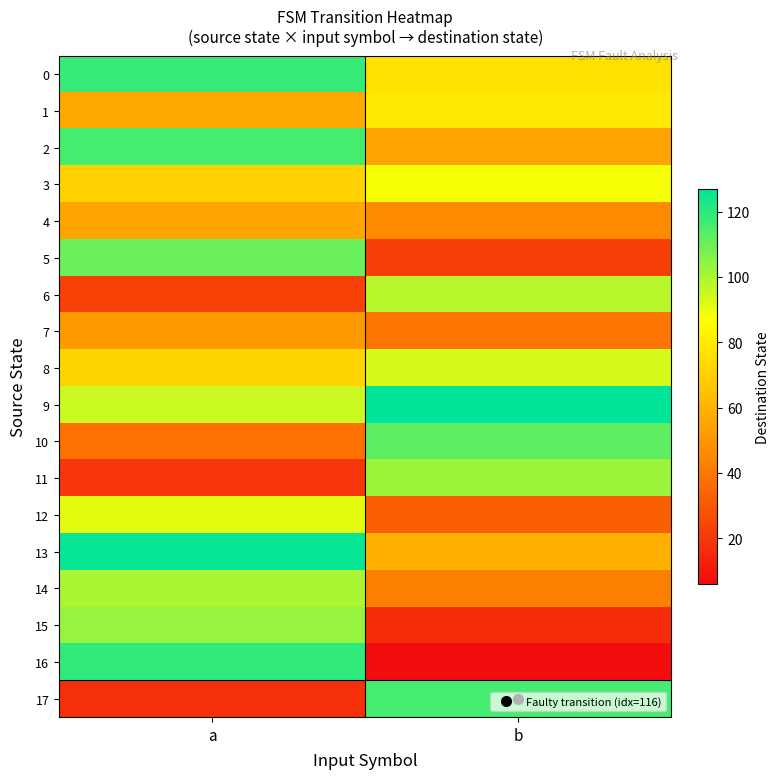

Between a and b, which is larger?

a